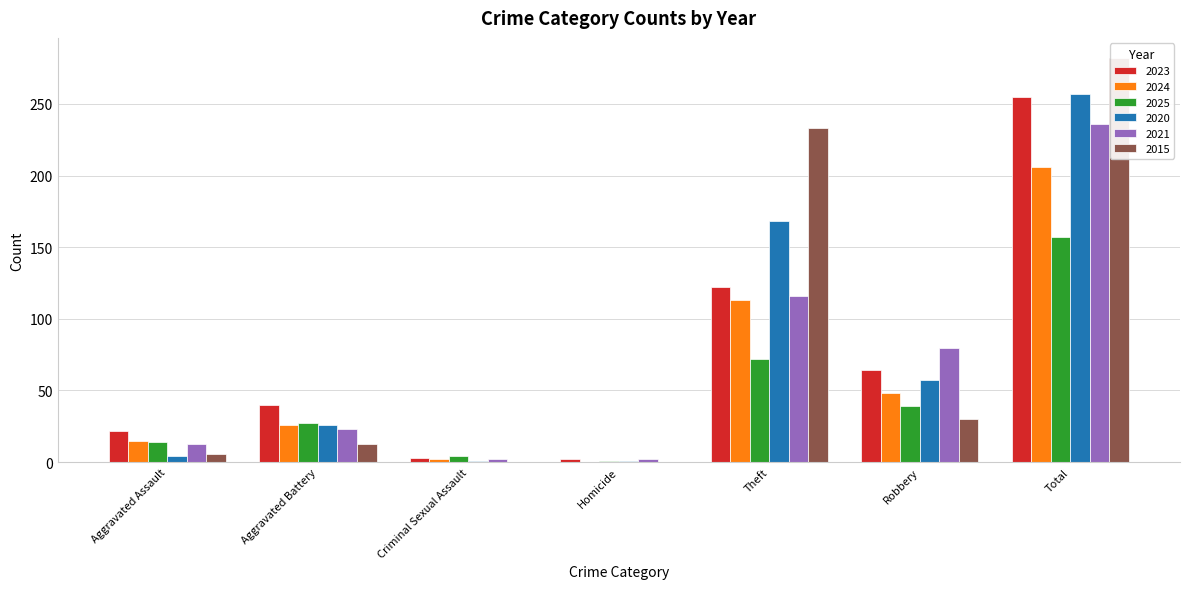

What is the total value across all series at Aggravated Assault?

74